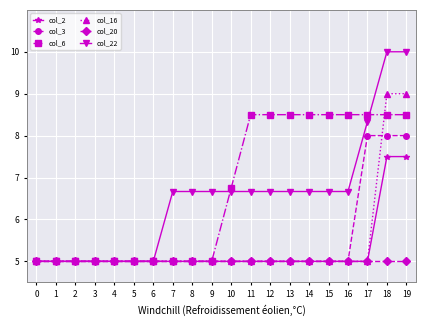

Rank the series by their maximum value, from highest to lowest.

col_22, col_16, col_6, col_3, col_2, col_20